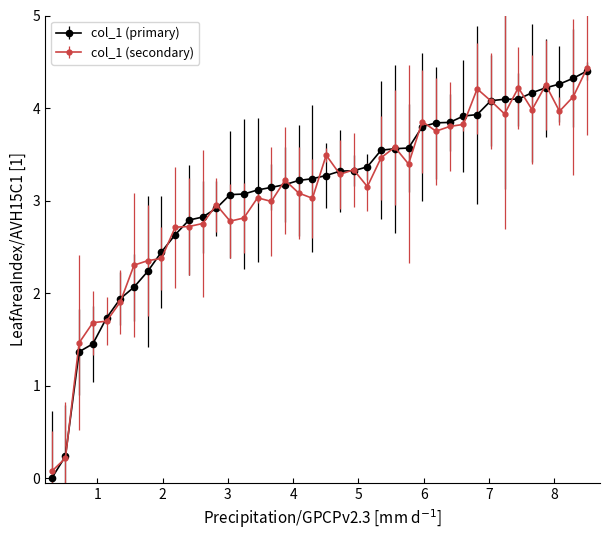

How many distinct data groups are displayed?

2